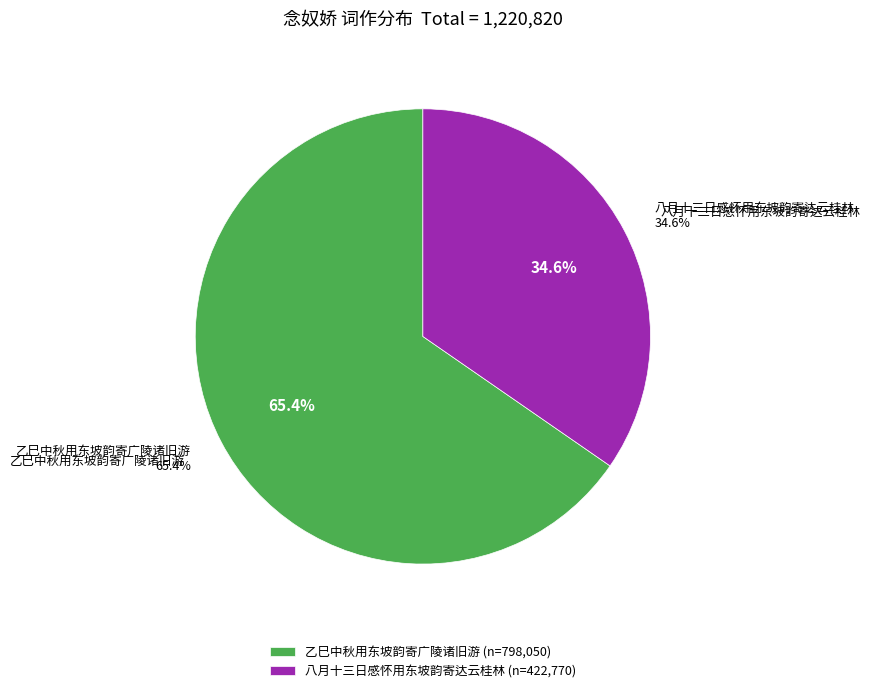

What is the change in value from 念奴娇  乙巳中秋用东坡韵寄广陵诸旧游 to 念奴娇 八月十三日感怀，用东坡韵，寄达云桂林?

-375280